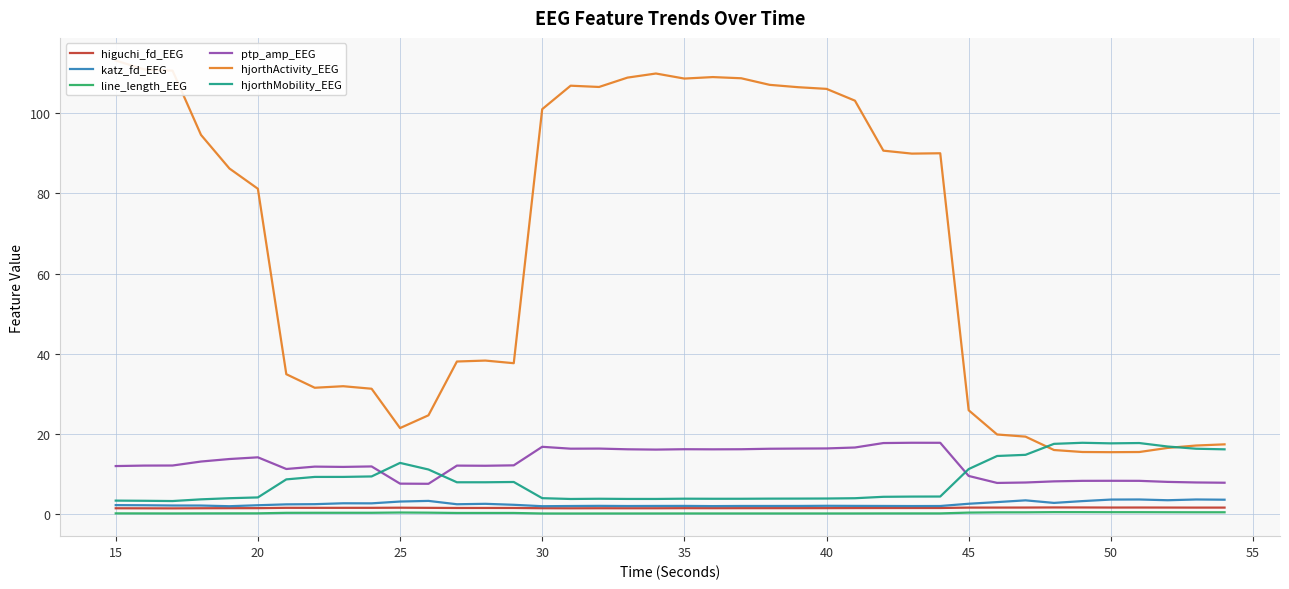

True or false: line_length_EEG and ptp_amp_EEG cross at least once.

False